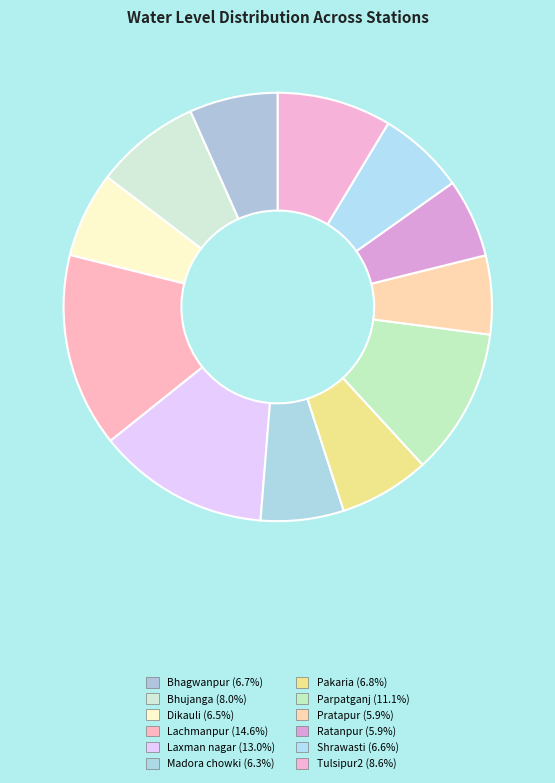

What percentage is the Shrawasti slice, to the nearest percent?

7%